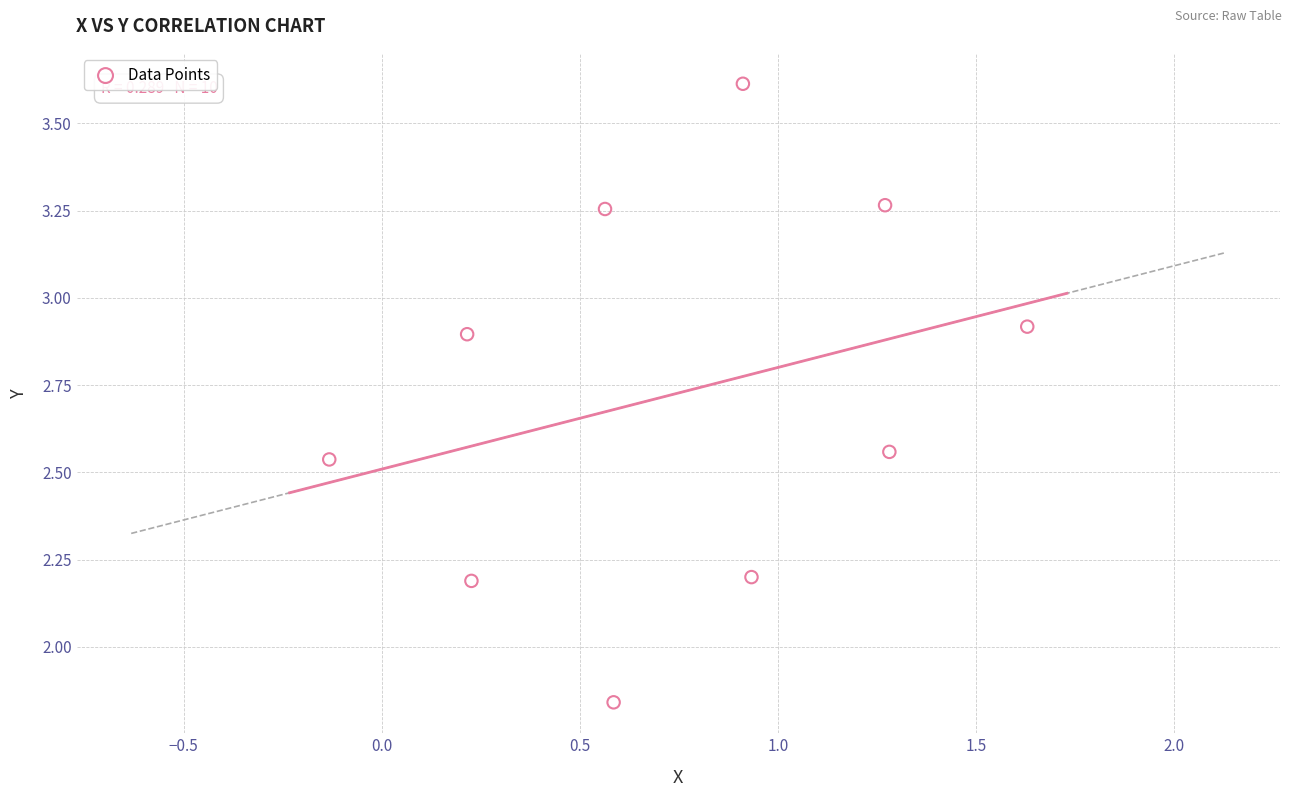

What is the average Y value?

2.7